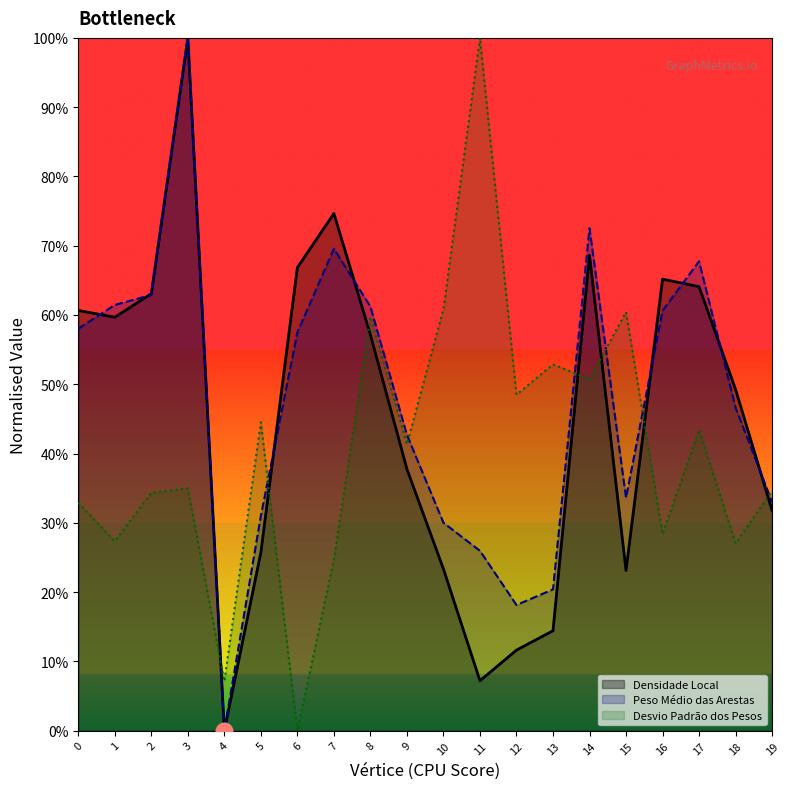

Is it true that Densidade Local equals 0.9 at 8?

False